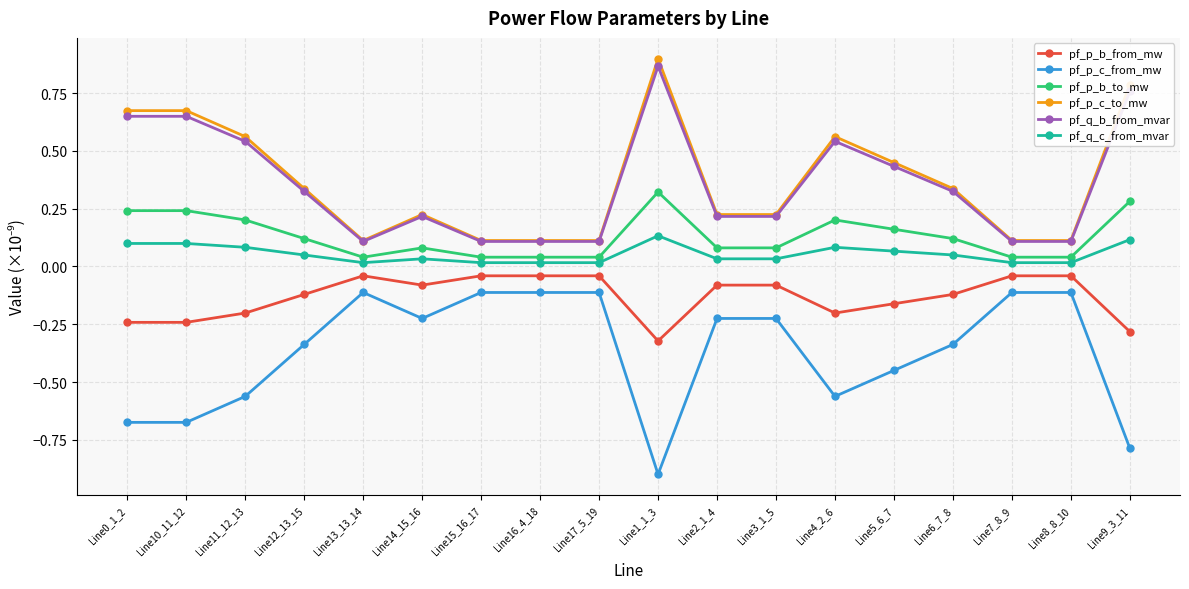

What is the sum of all pf_q_b_from_mvar values?

6.4